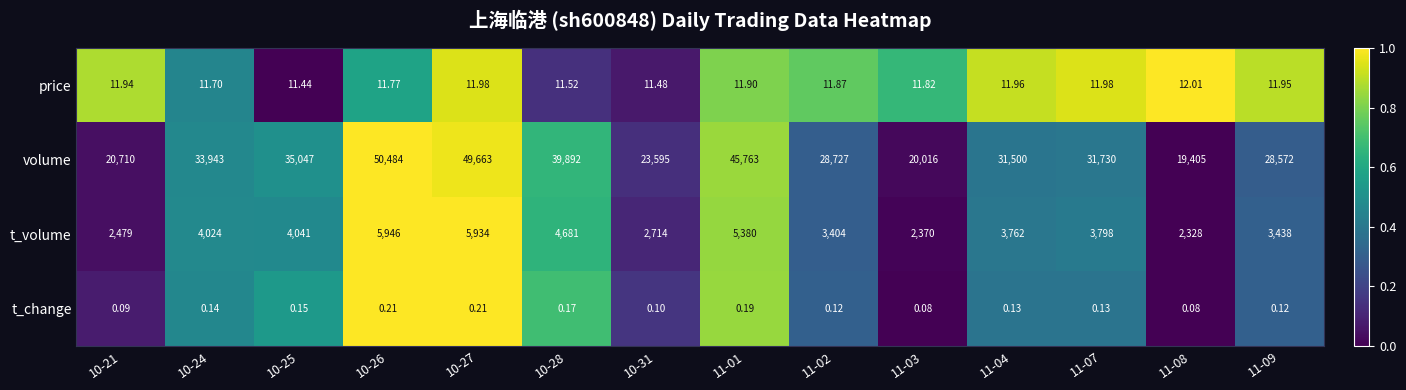

Which series has the largest total across all categories?

volume